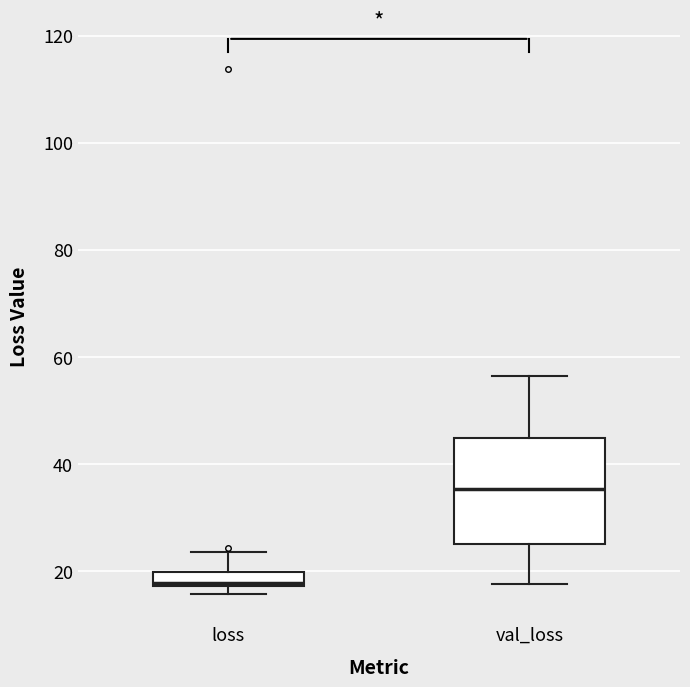

Which box is the tallest, from its lower edge to its upper edge?

val_loss